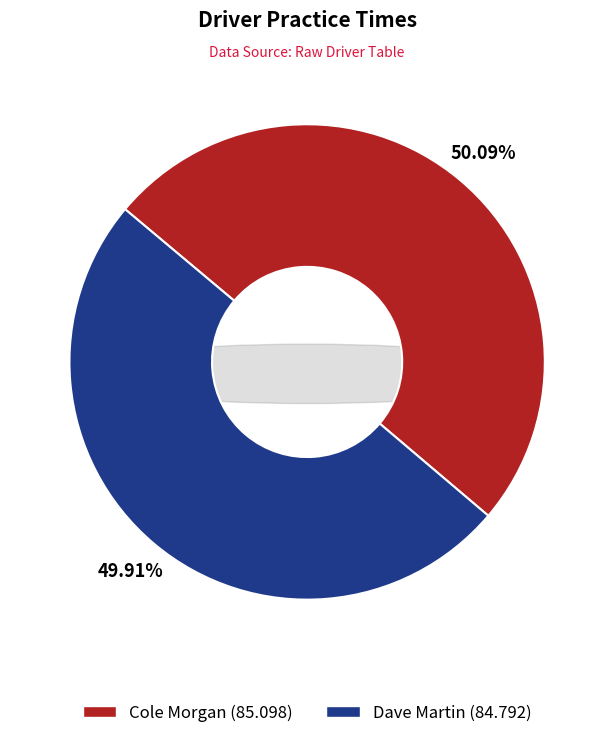

To the nearest percent, what percentage of the pie is Cole Morgan?

50%